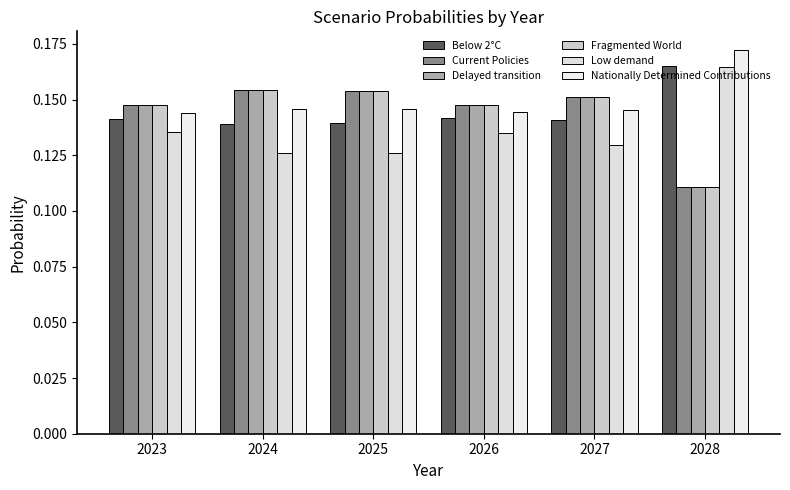

Are the bars grouped side by side (vs. stacked)?

Yes